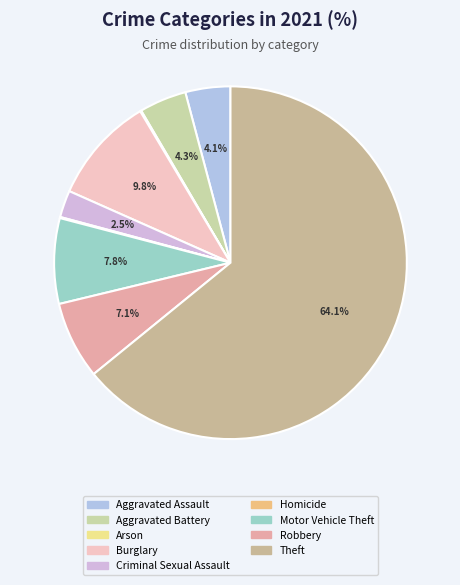

Rank the categories by value from highest to lowest.

Theft, Burglary, Motor Vehicle Theft, Robbery, Aggravated Battery, Aggravated Assault, Criminal Sexual Assault, Arson, Homicide